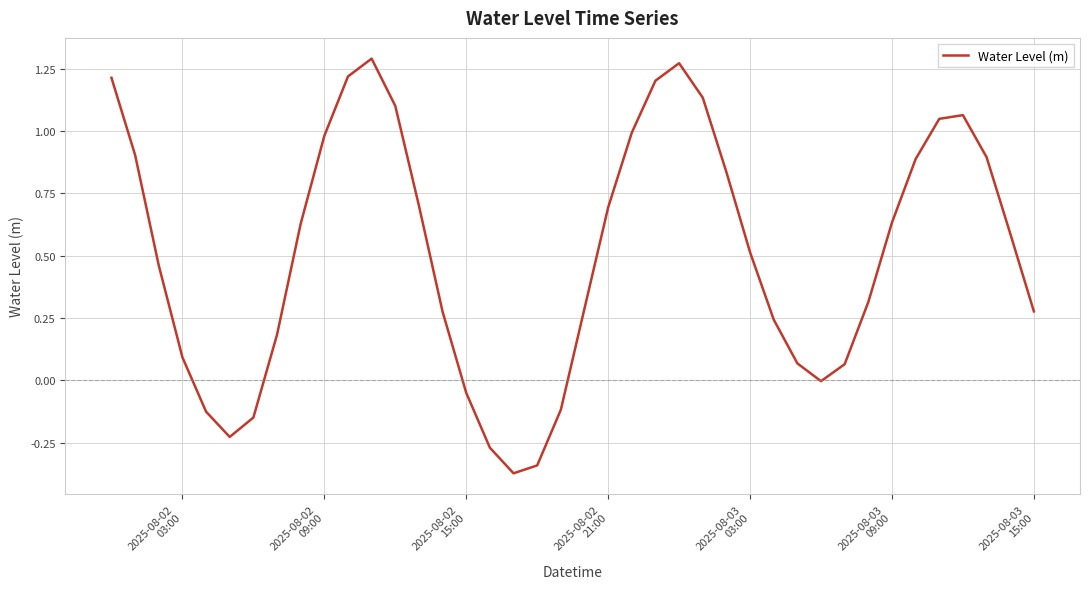

What is the difference between the maximum and minimum values?

1.7